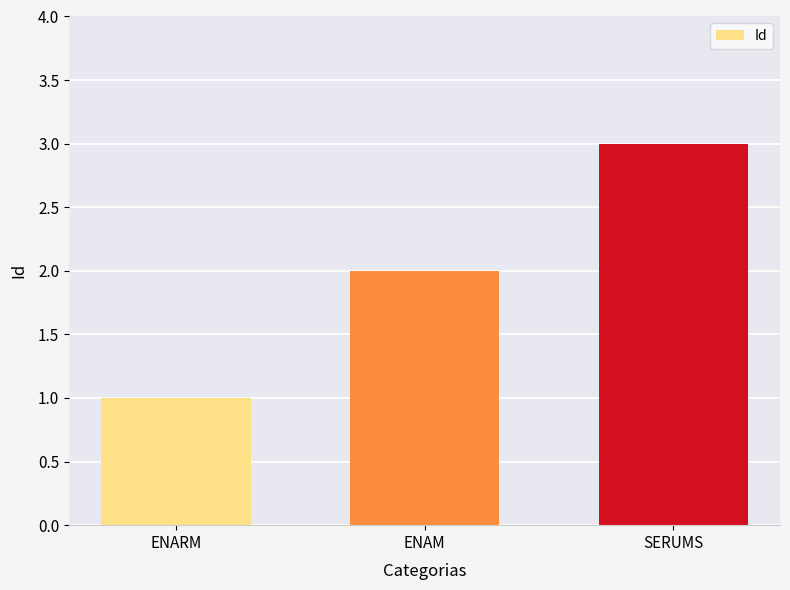

How many data points does each series have?

3